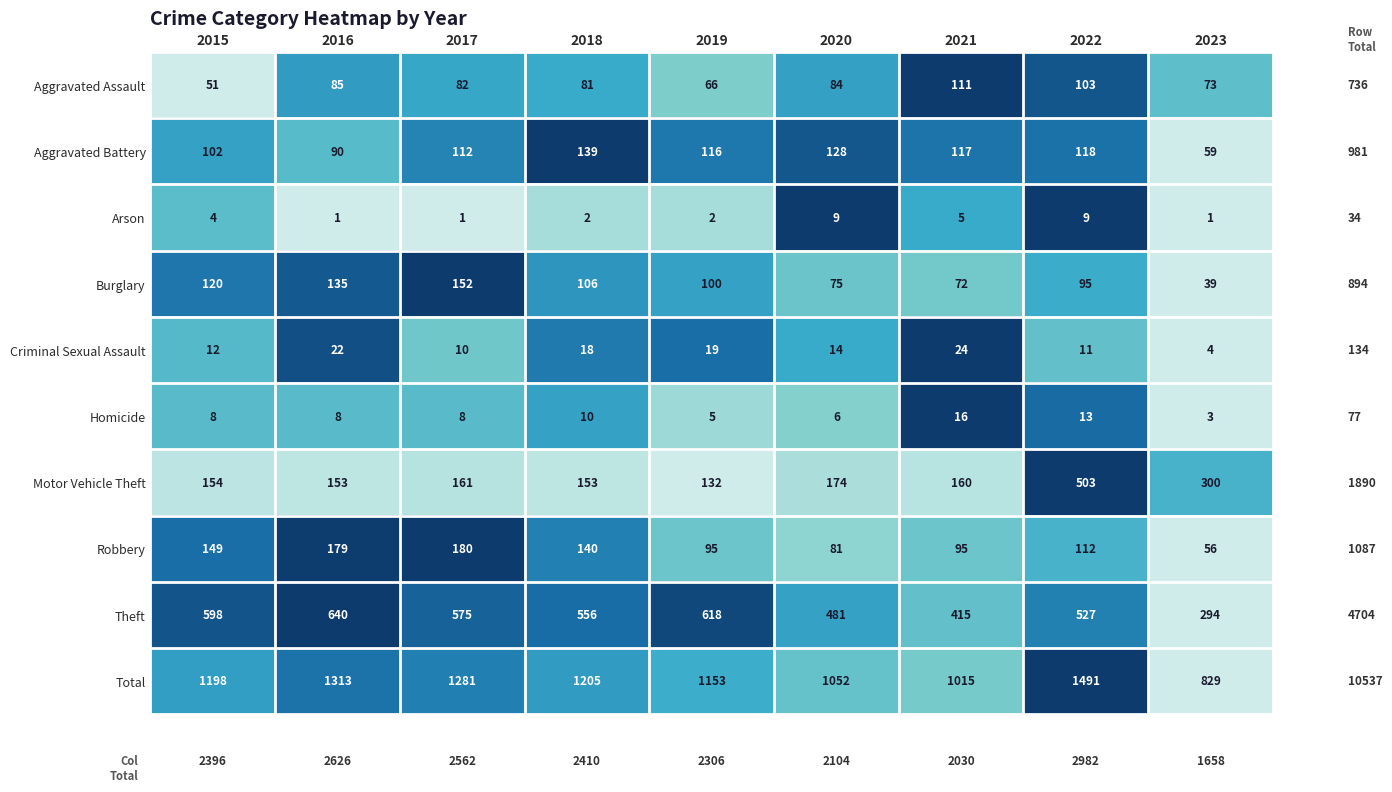

The value of Criminal Sexual Assault at 2021 is 24. True or false?

True